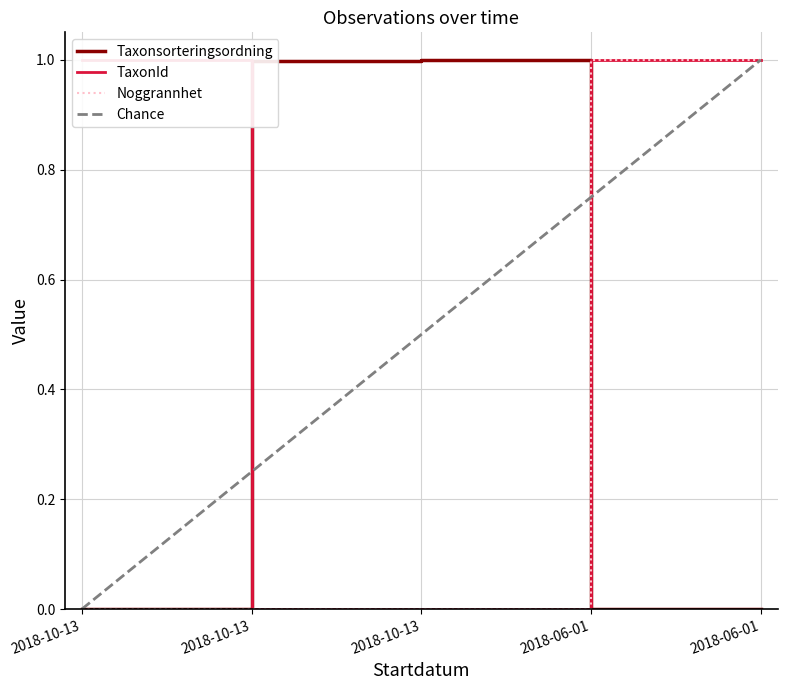

What is the sum of all Noggrannhet values?

2.0